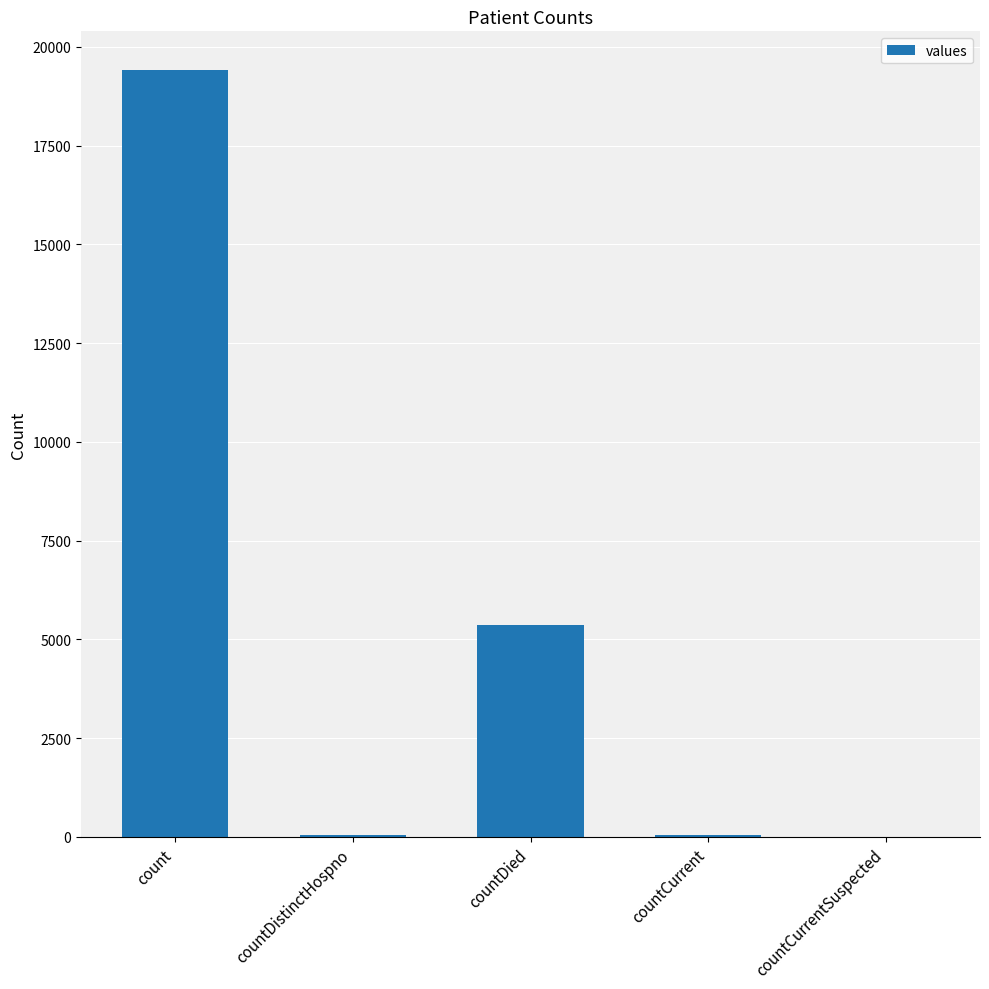

Which has a higher value, countDied or countCurrentSuspected?

countDied